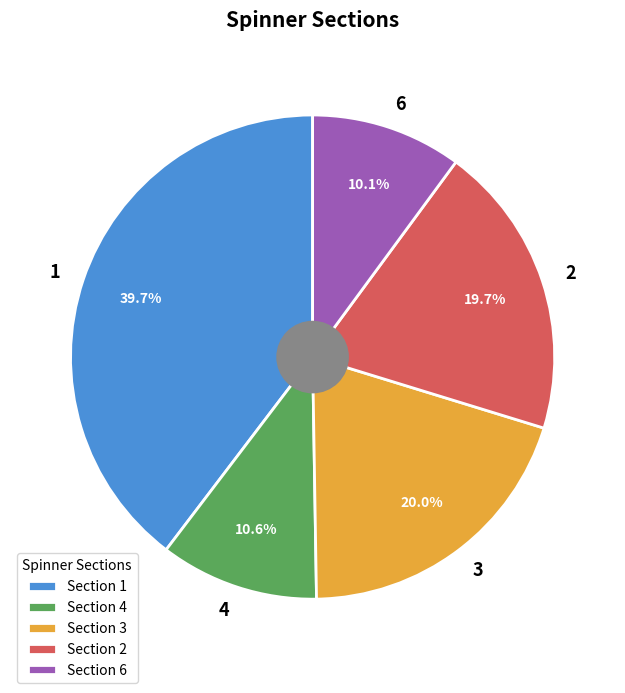

What is the largest slice in the pie chart?

1